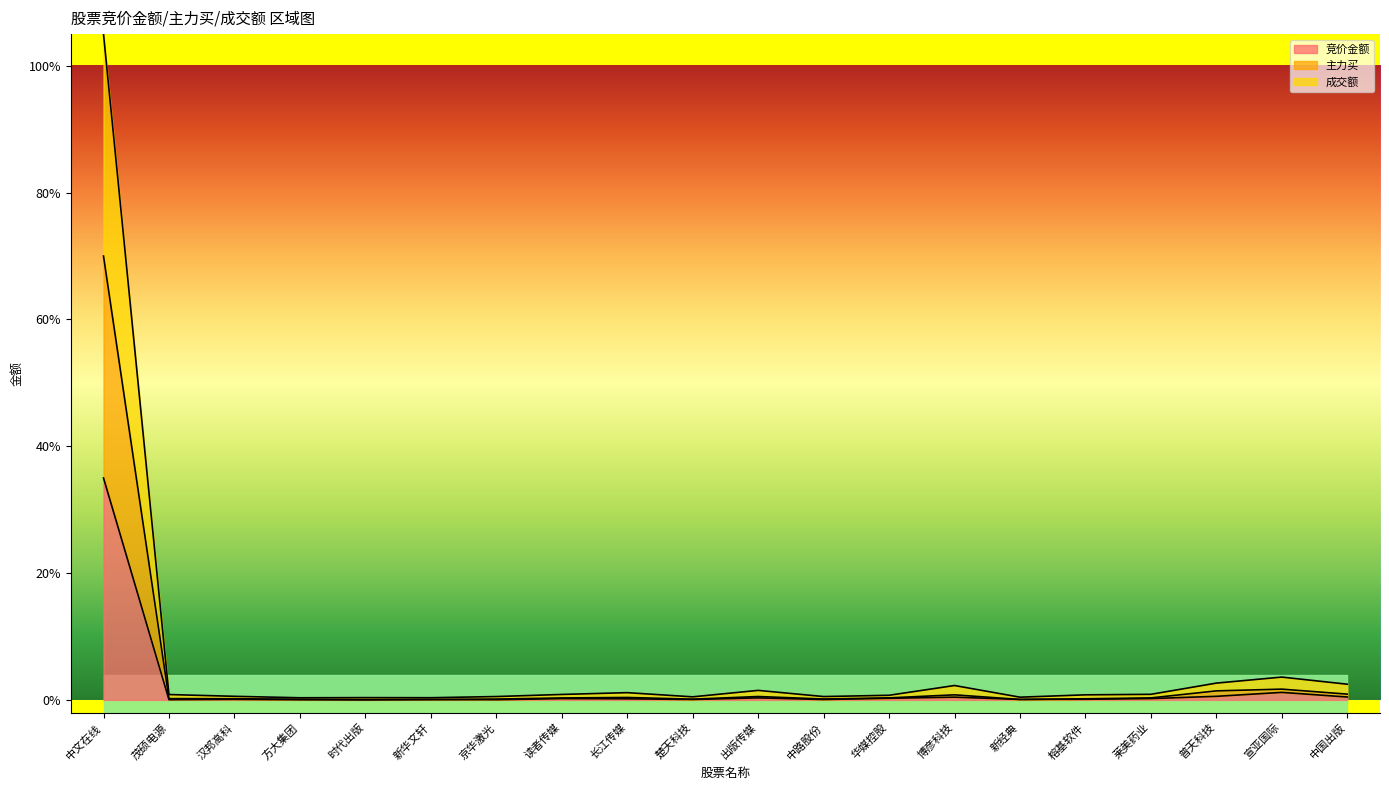

What is the maximum value shown in the chart?

1.0